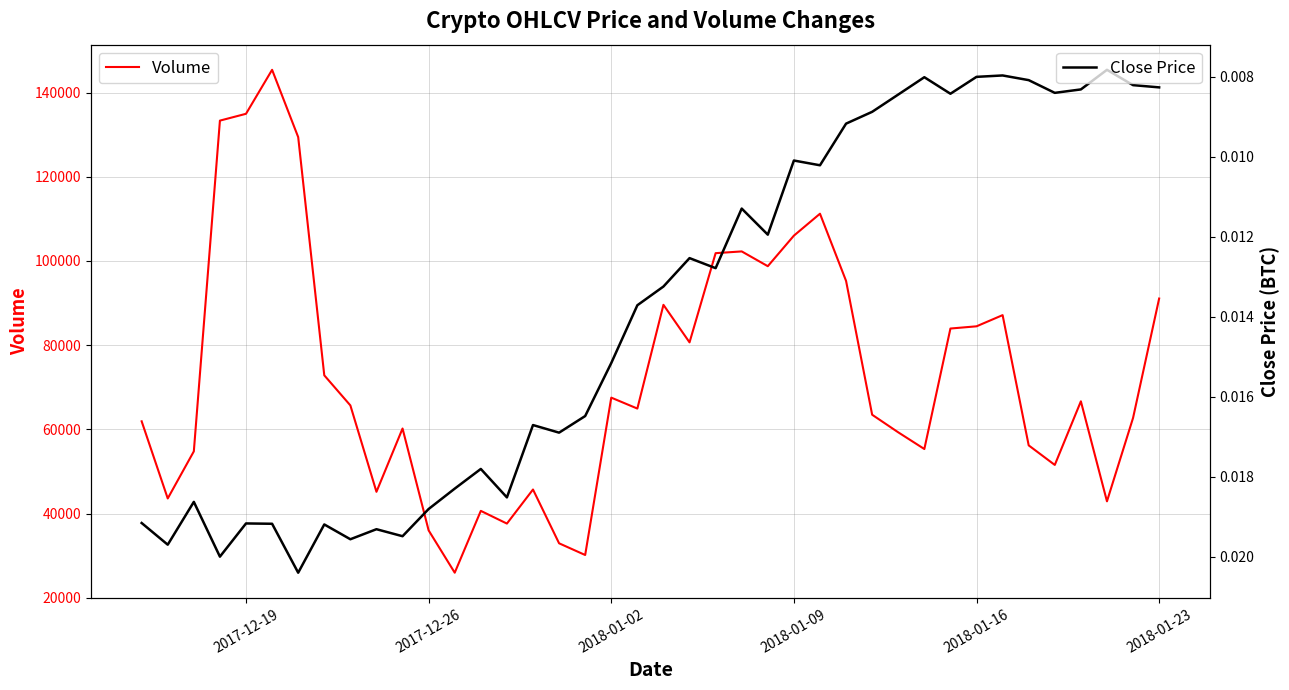

True or false: Volume and Close Price cross at least once.

False